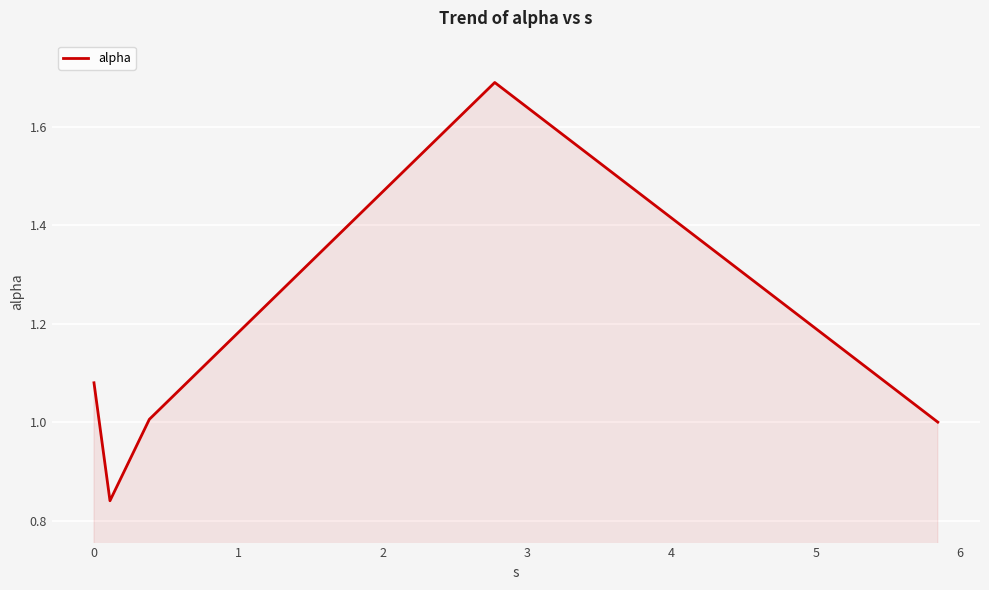

True or false: the data has more than 2 interior local peaks.

False